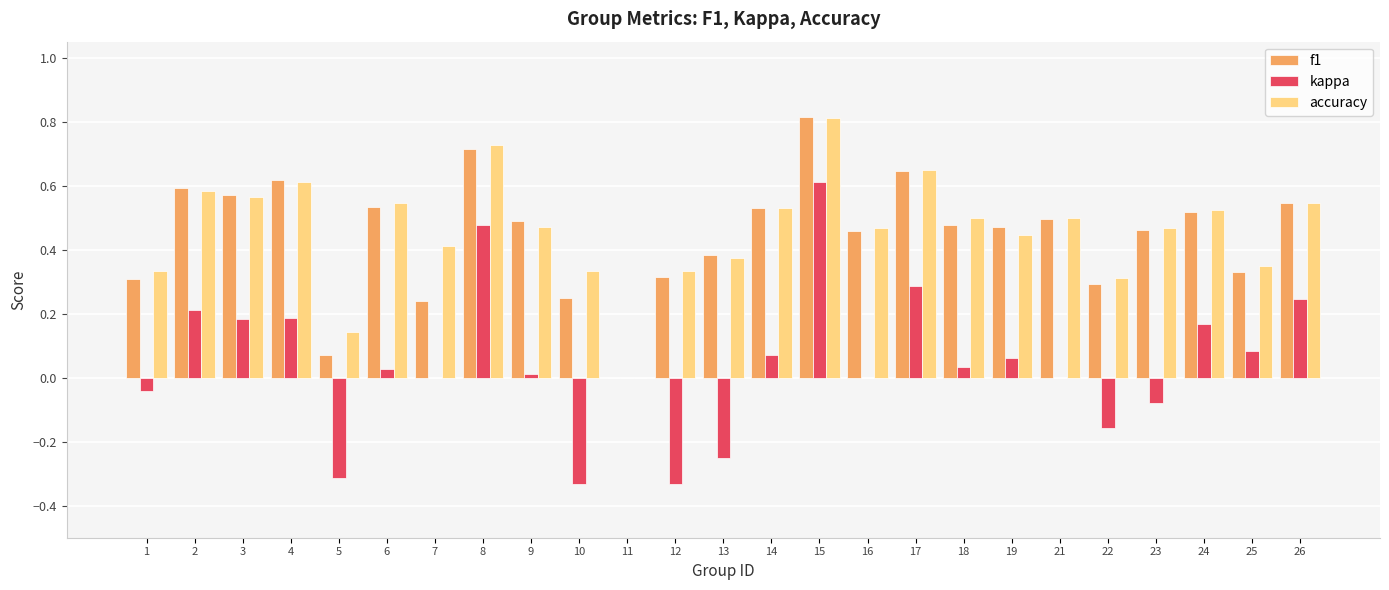

Which category has the highest value in the accuracy series?

15